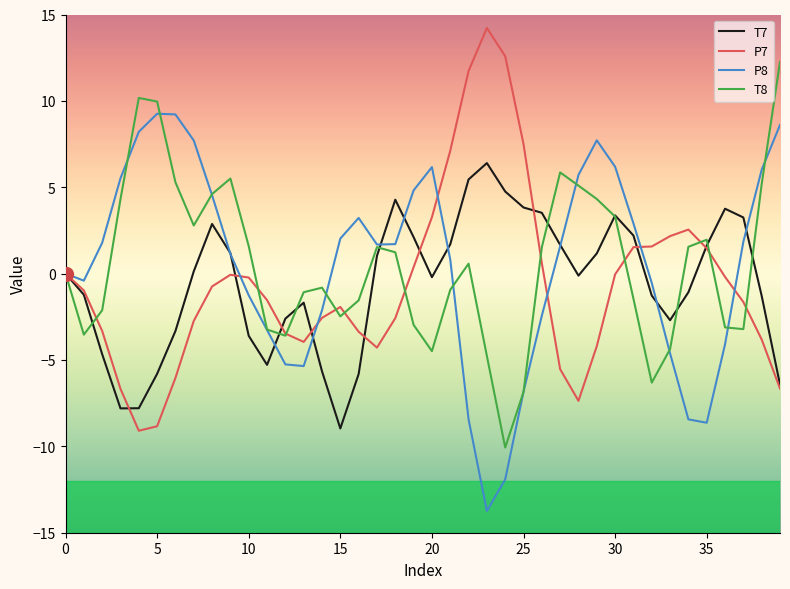

What is the maximum value shown in the chart?

14.2